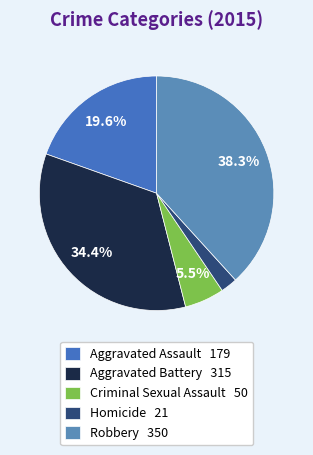

How many slices are in this pie chart?

5